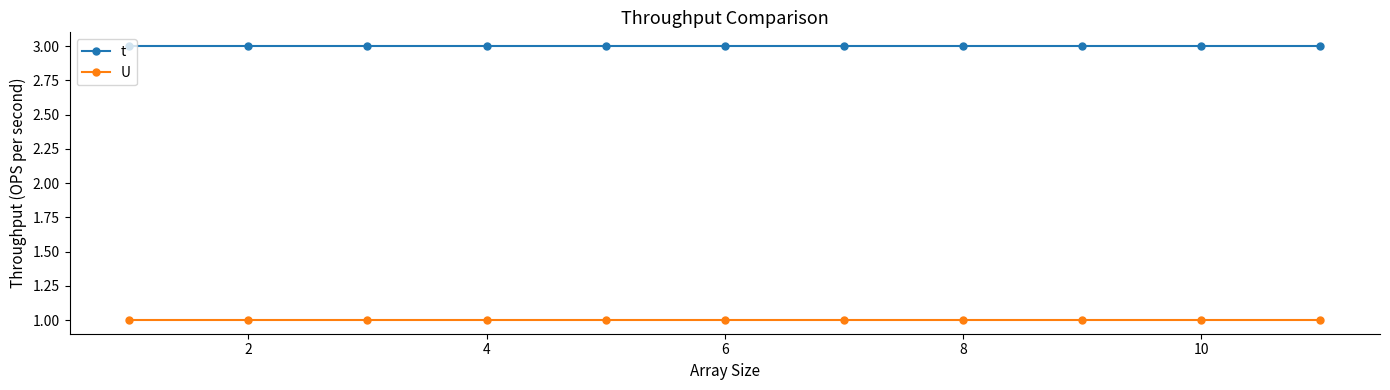

What is the sum of all t values?

33